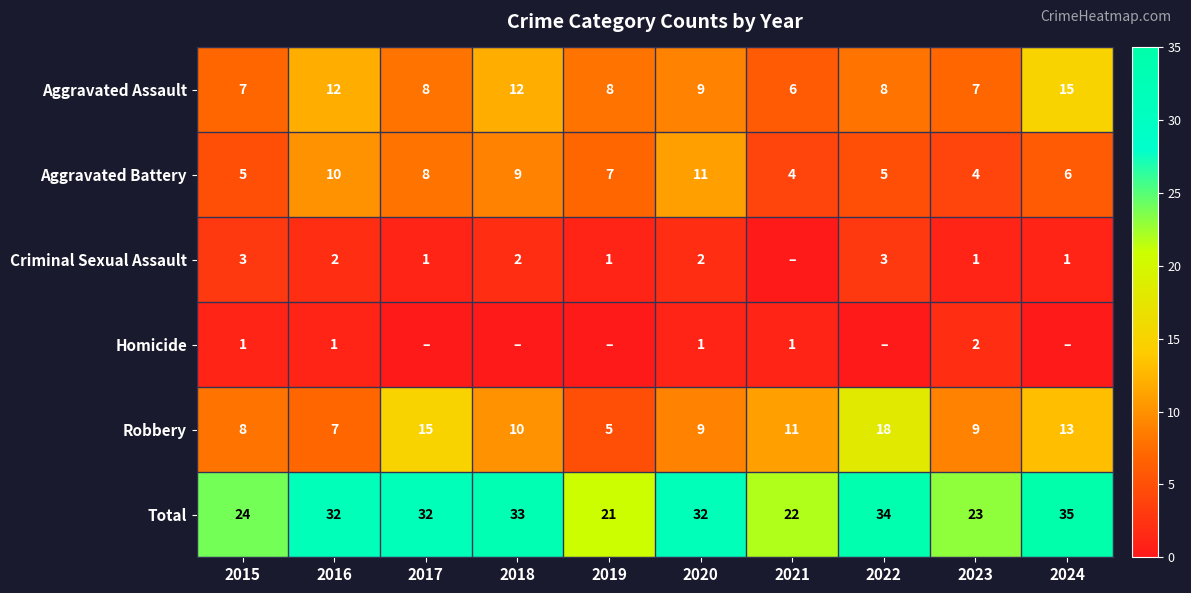

At how many categories does at least one series exceed 11?

10